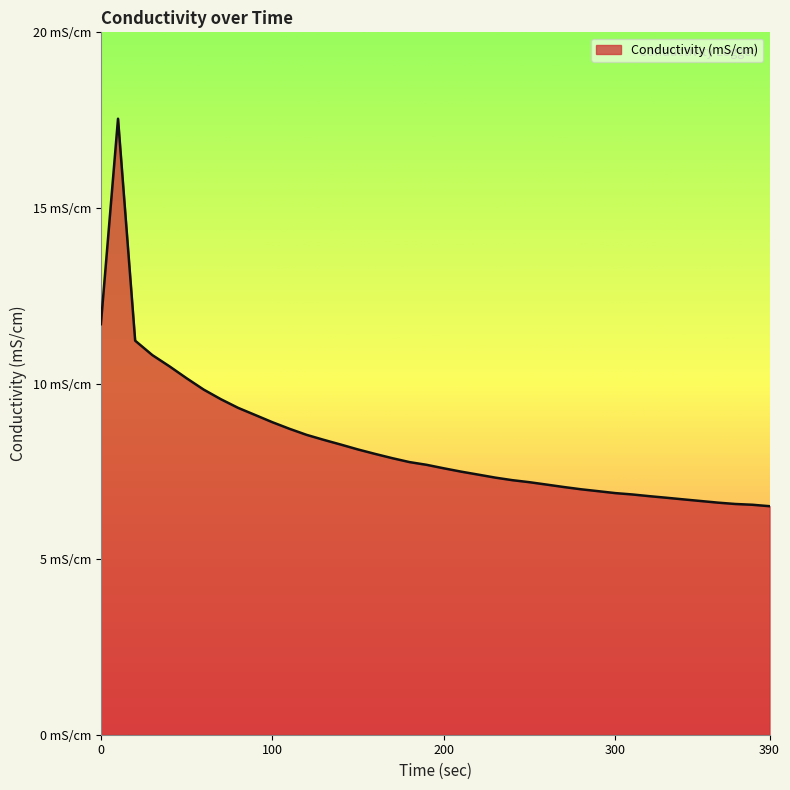

At which category does the data reach its first local peak?

10